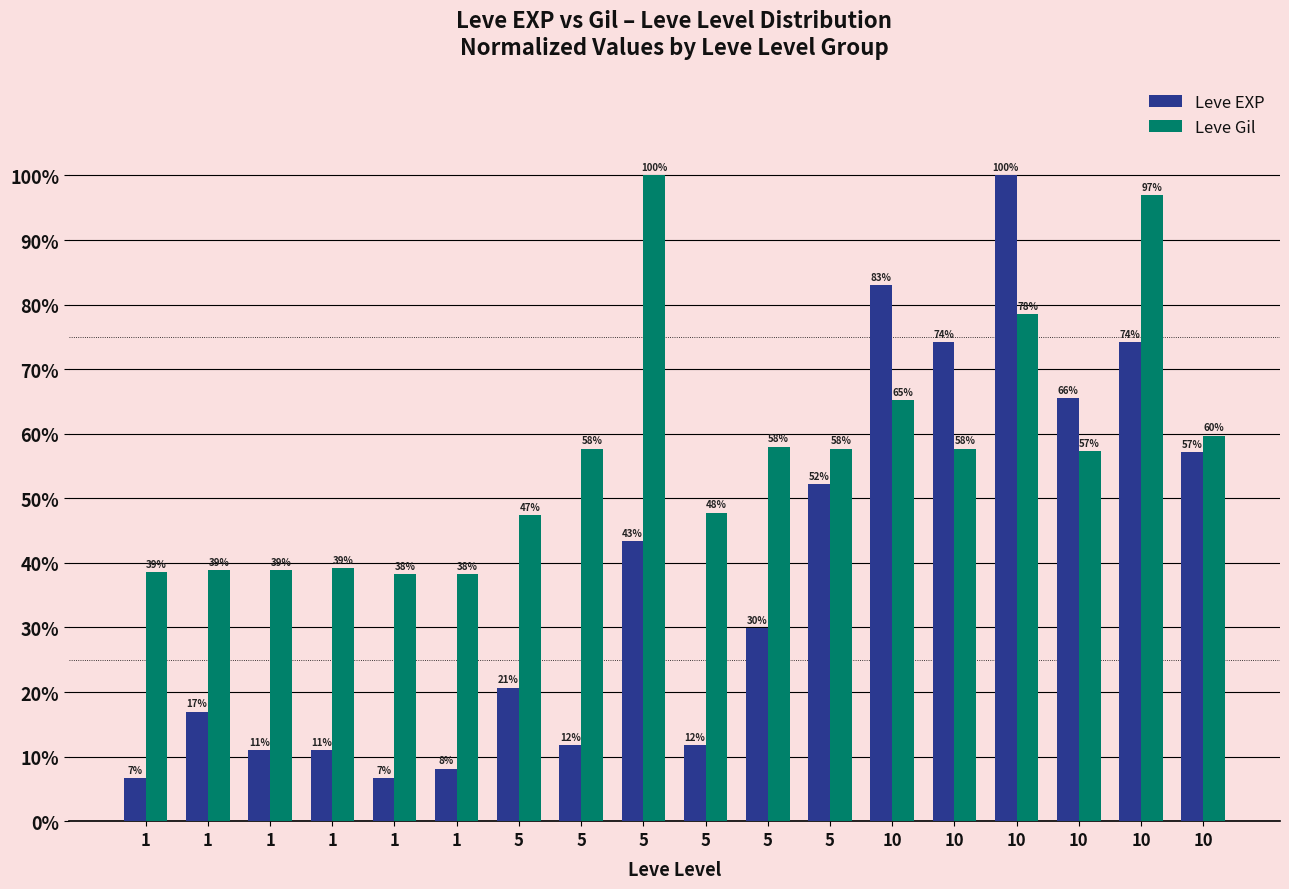

List the series in order of their peak value, highest first.

Leve EXP, Leve Gil